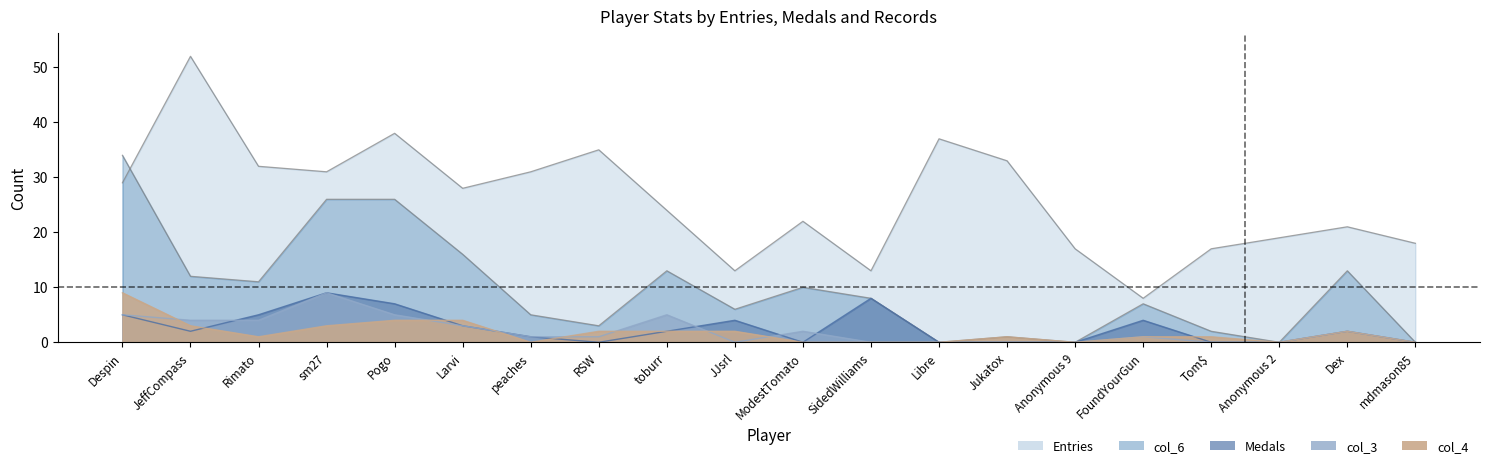

True or false: Entries has a value of 55 at RSW.

False